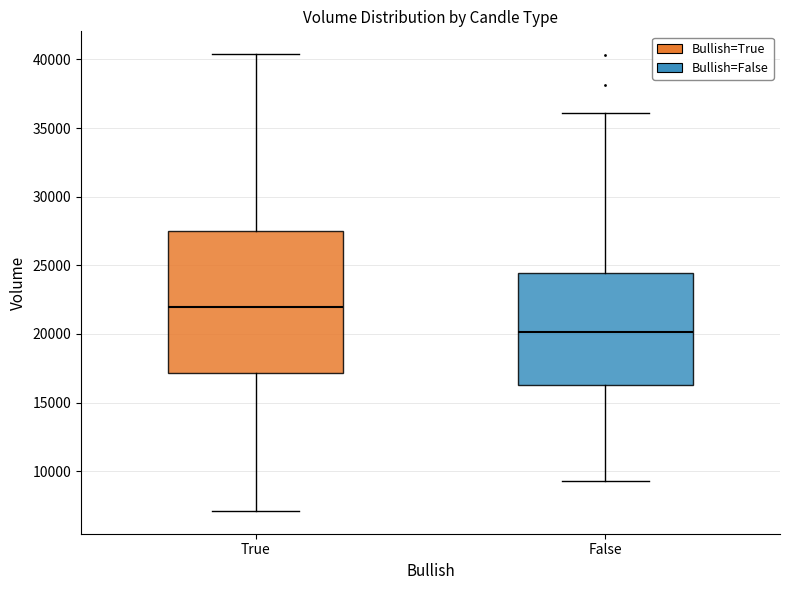

Reading left to right, transcribe this box plot: for each box, give where its median line is, the range the box spans, and where its two whiskers end, as read against the y-axis. The values are not printed on the chart, so give them approximately, as read against the axis.

True: median 22000, box 17000 to 27500, whiskers 7000 to 40500
False: median 20000, box 16500 to 24500, whiskers 9500 to 36000